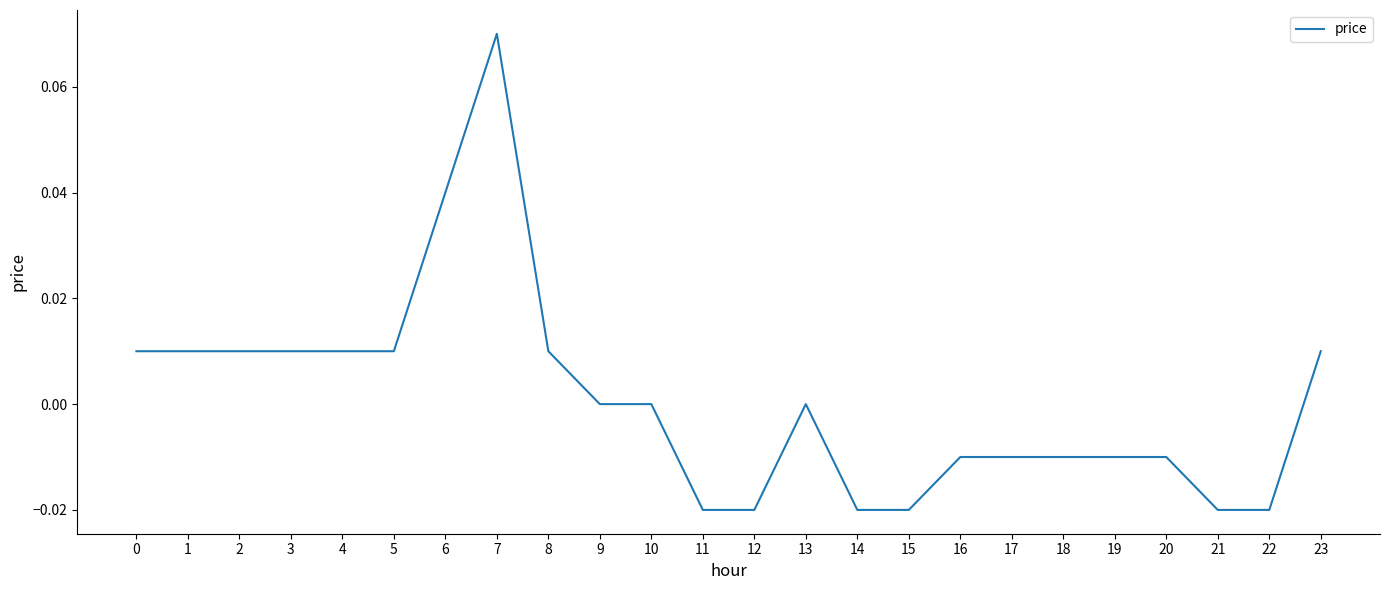

Is it true that the value at 14 is -0.0?

True